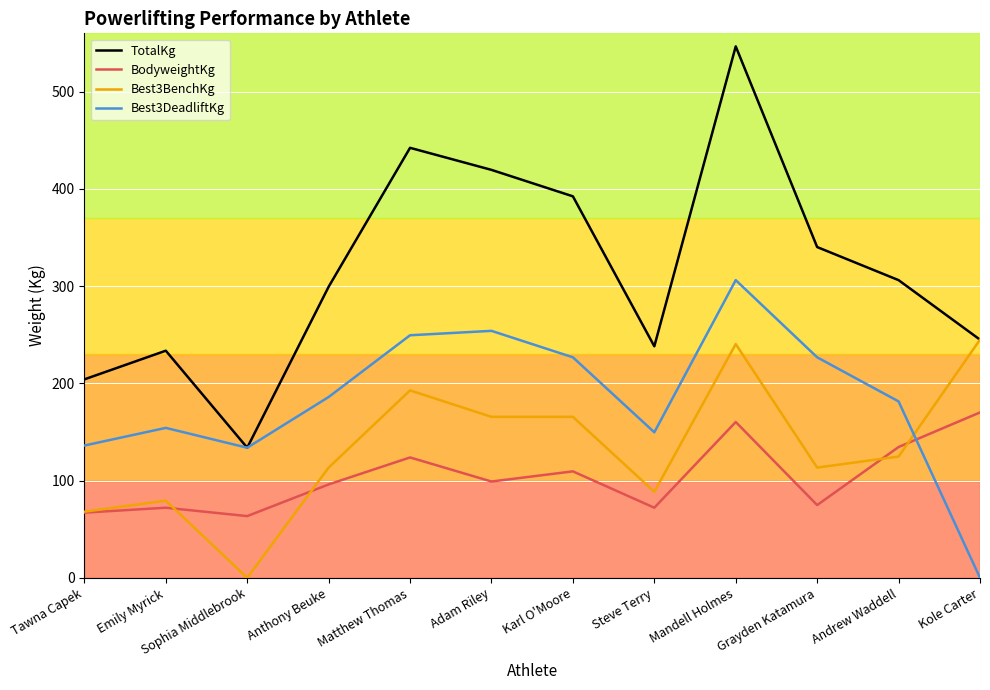

At which category does Best3DeadliftKg reach its first local valley?

Sophia Middlebrook